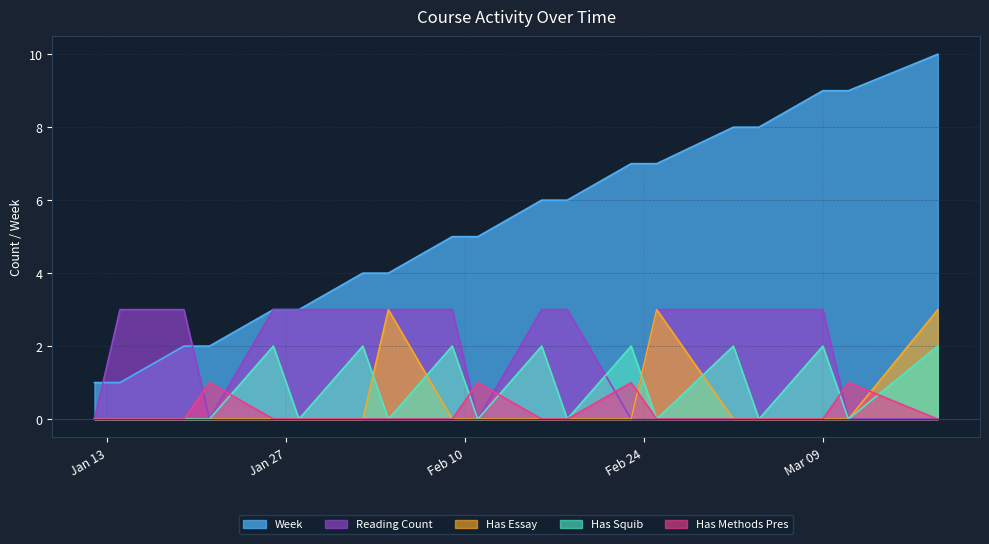

Where is the first local minimum for Has Squib?

2020-01-28